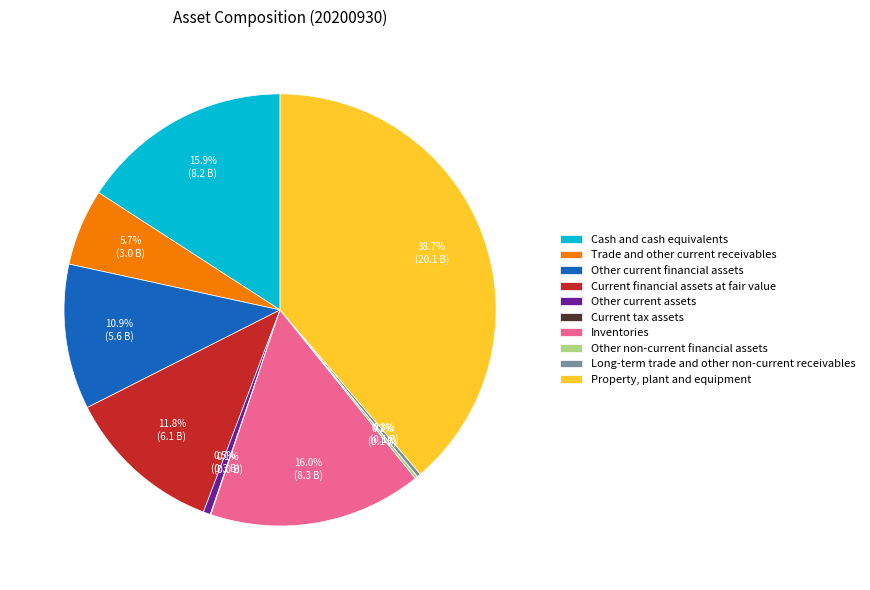

What is the largest slice in the pie chart?

Property, plant and equipment